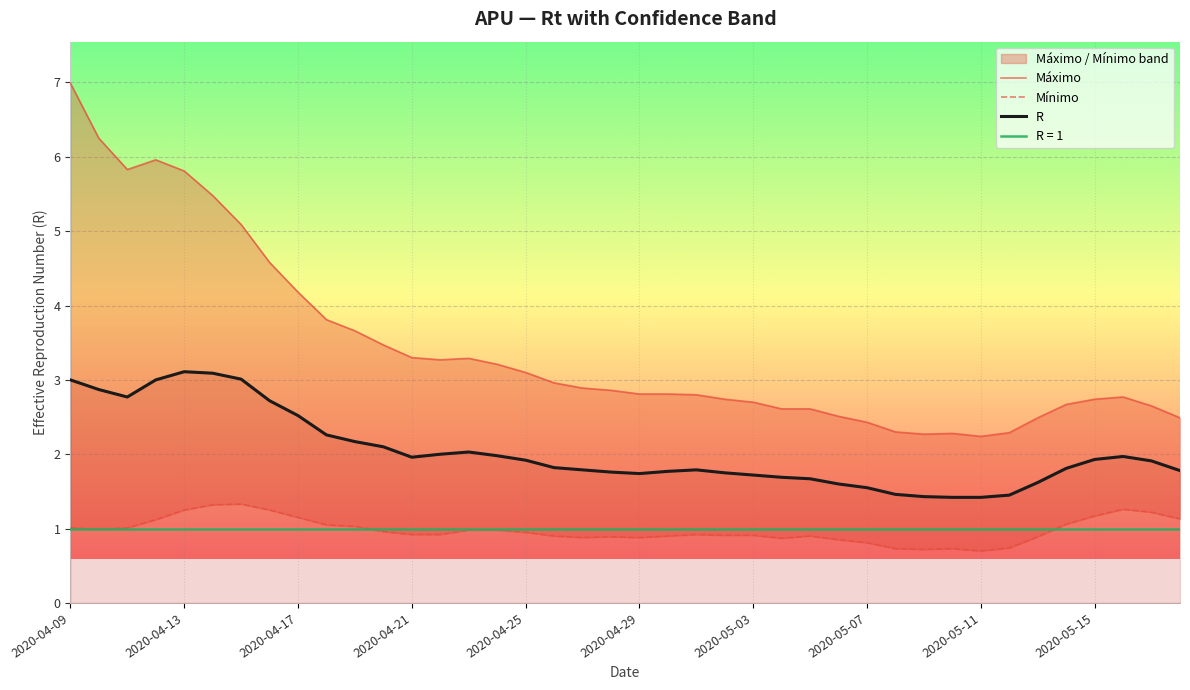

True or false: Máximo and R intersect in this chart.

False